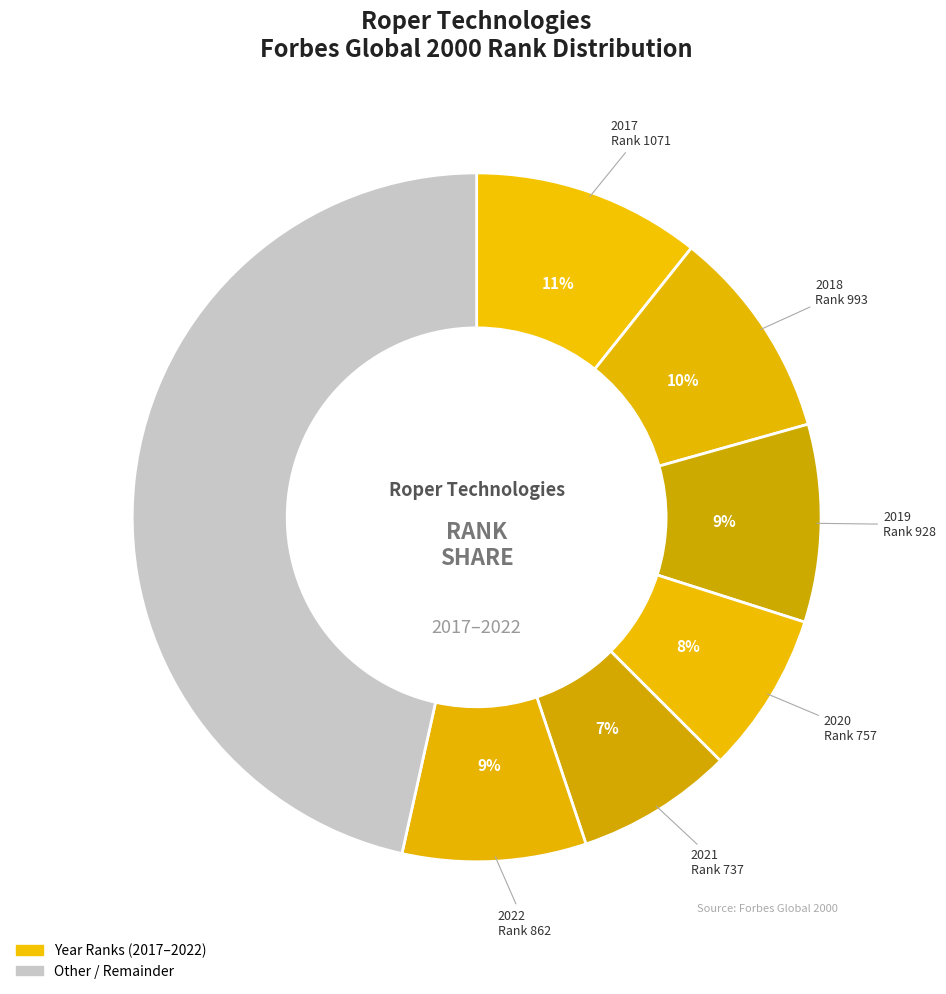

How many slices are in this pie chart?

7